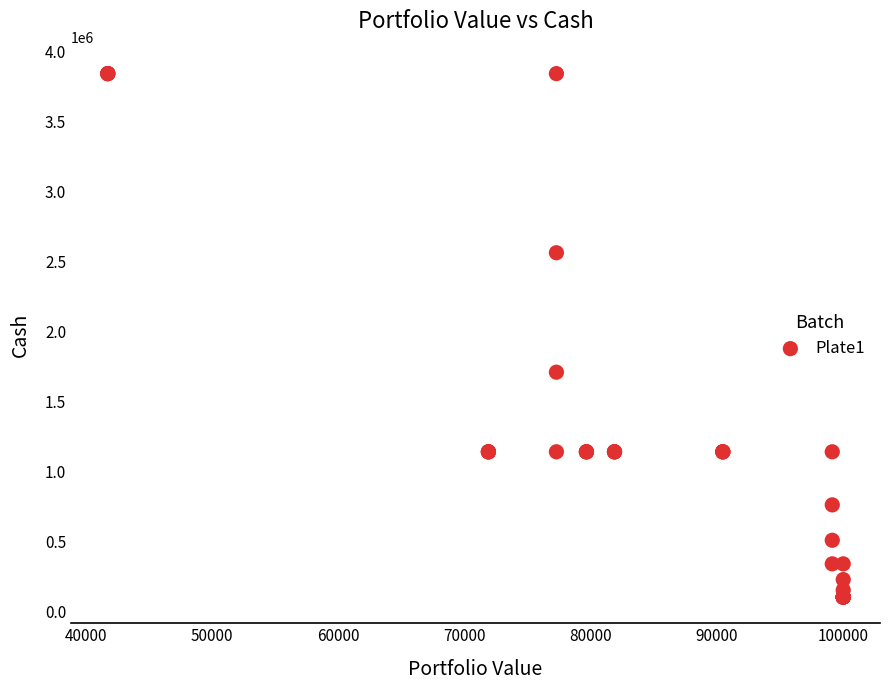

What Y value in the scatter plot is closest to 1972163?

1708636.4